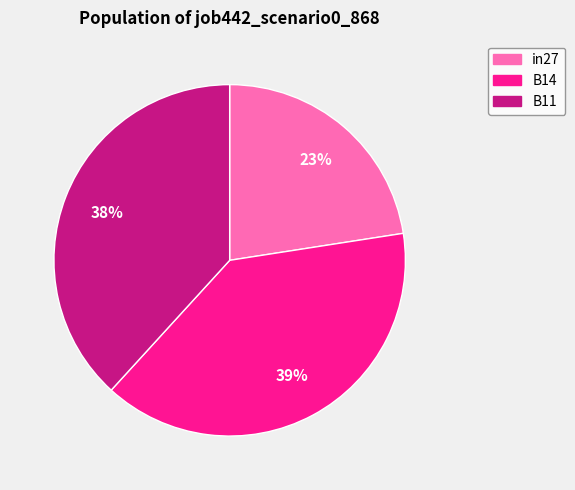

The B11 slice represents 38% of the pie. True or false?

True